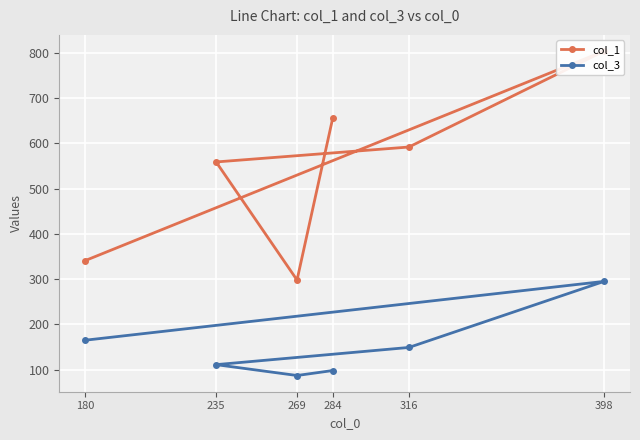

What is the difference between the second highest and second lowest values in the col_1 series?

315